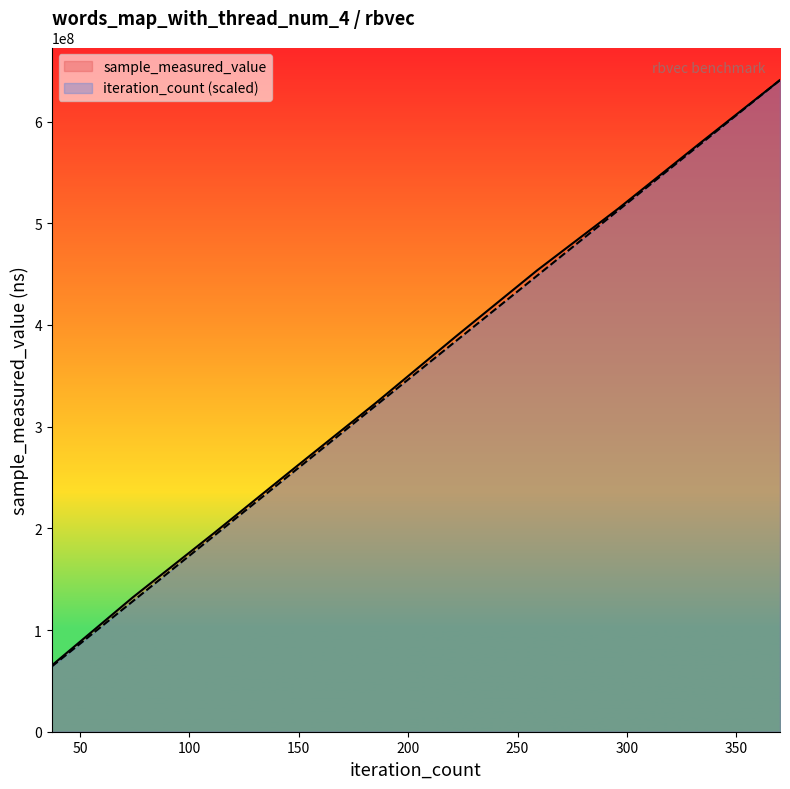

What is the maximum value shown in the chart?

640754848.0